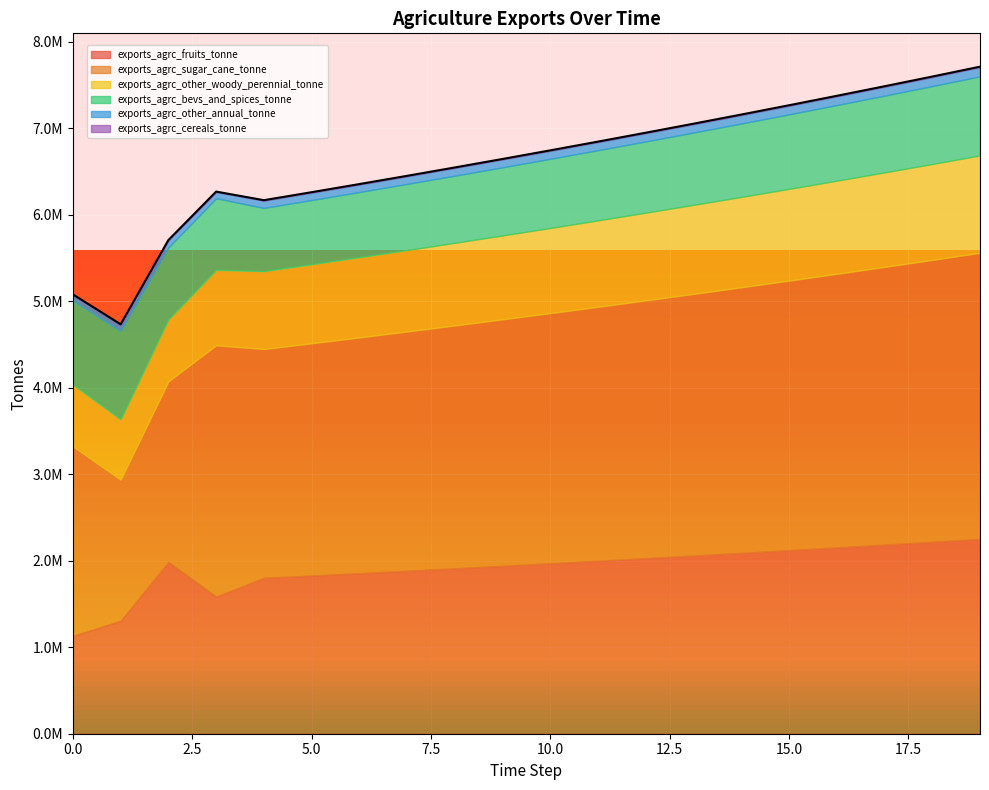

List the labels in order of exports_agrc_fruits_tonne value, smallest first.

0, 1, 3, 4, 5, 6, 7, 8, 9, 10, 2, 11, 12, 13, 14, 15, 16, 17, 18, 19